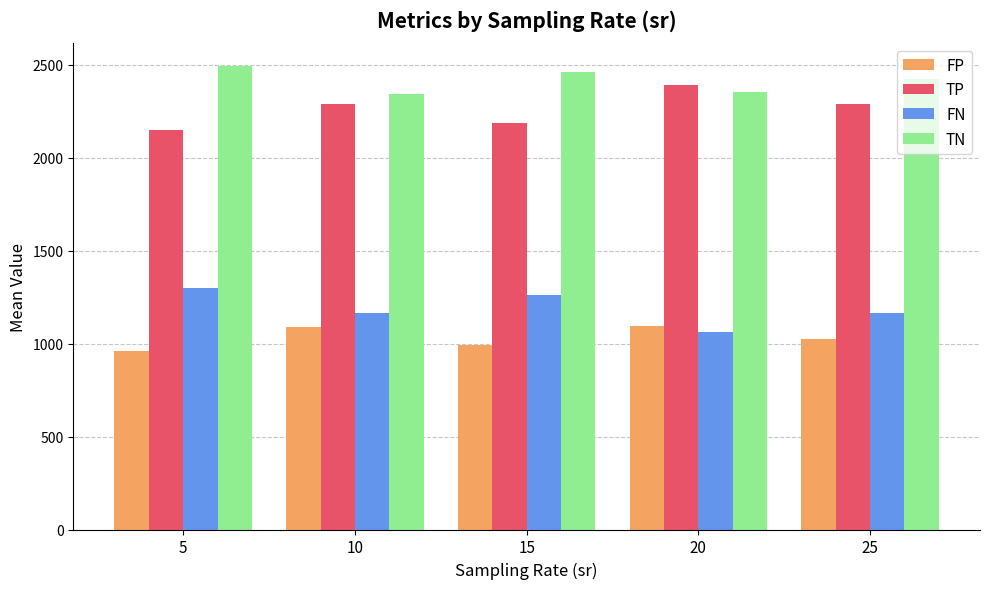

How many bars are there in total?

20